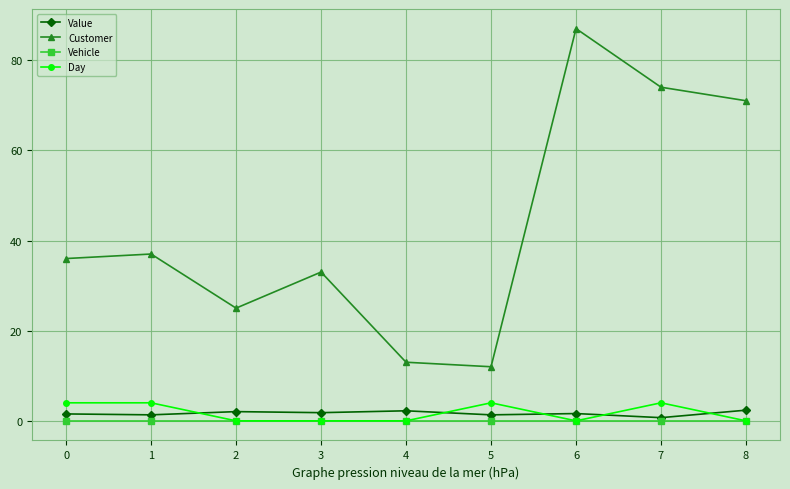

Count the number of categories in the chart.

9